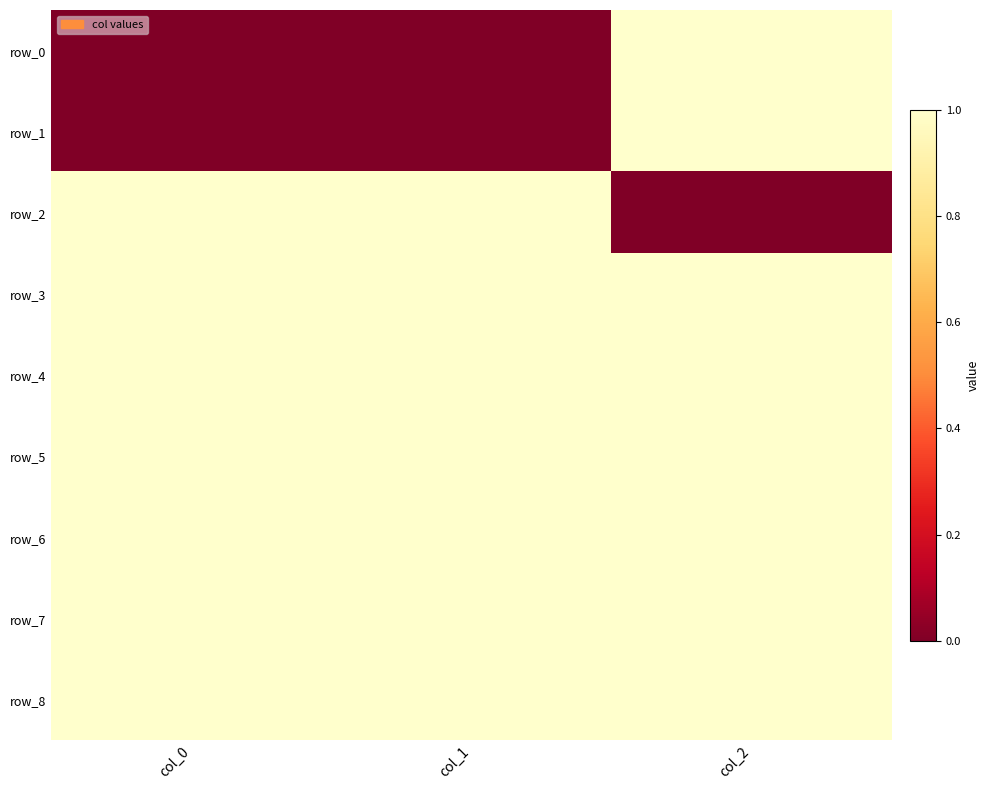

What is the spread (max minus min) of values at col_0?

1